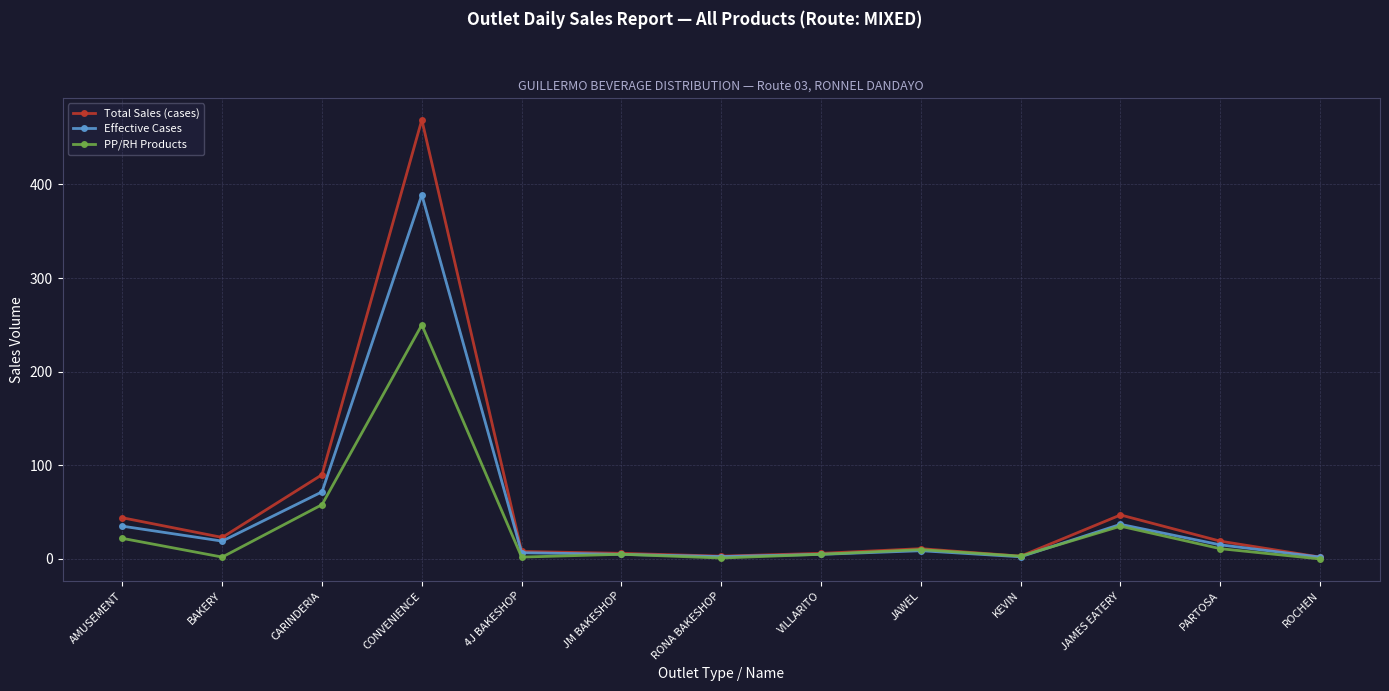

Is the value of Effective Cases at CONVENIENCE greater than the value of PP/RH Products at VILLARITO?

Yes